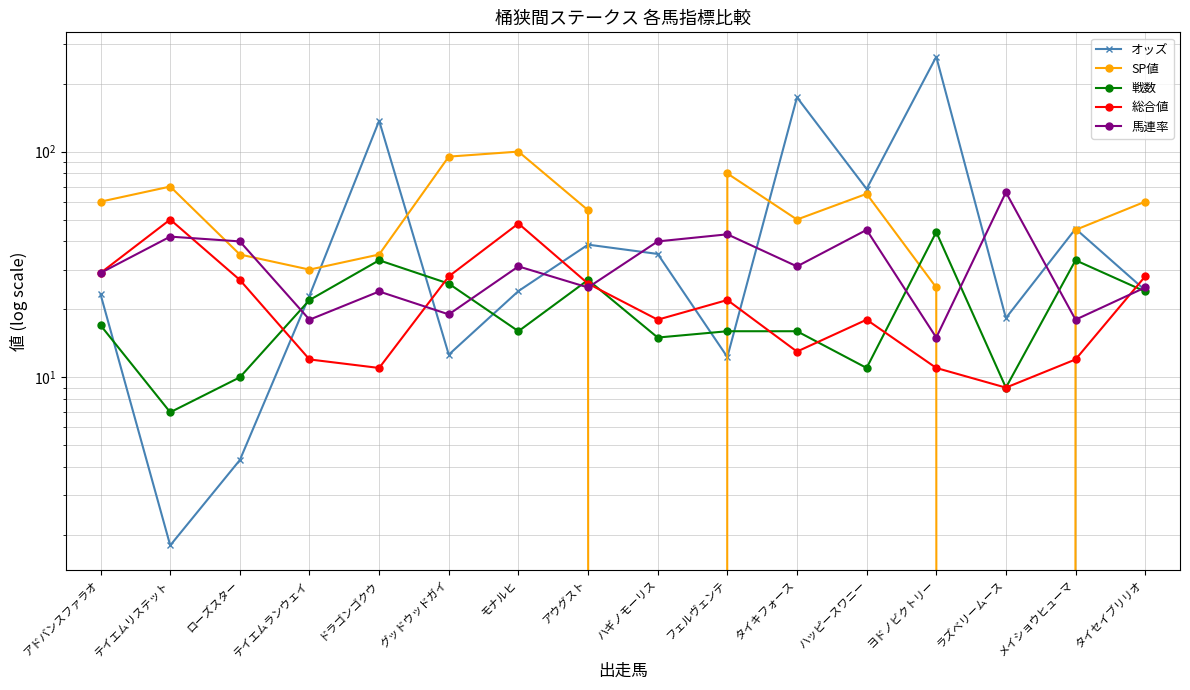

The value of オッズ at タイセイブリリオ is 8.0. True or false?

False